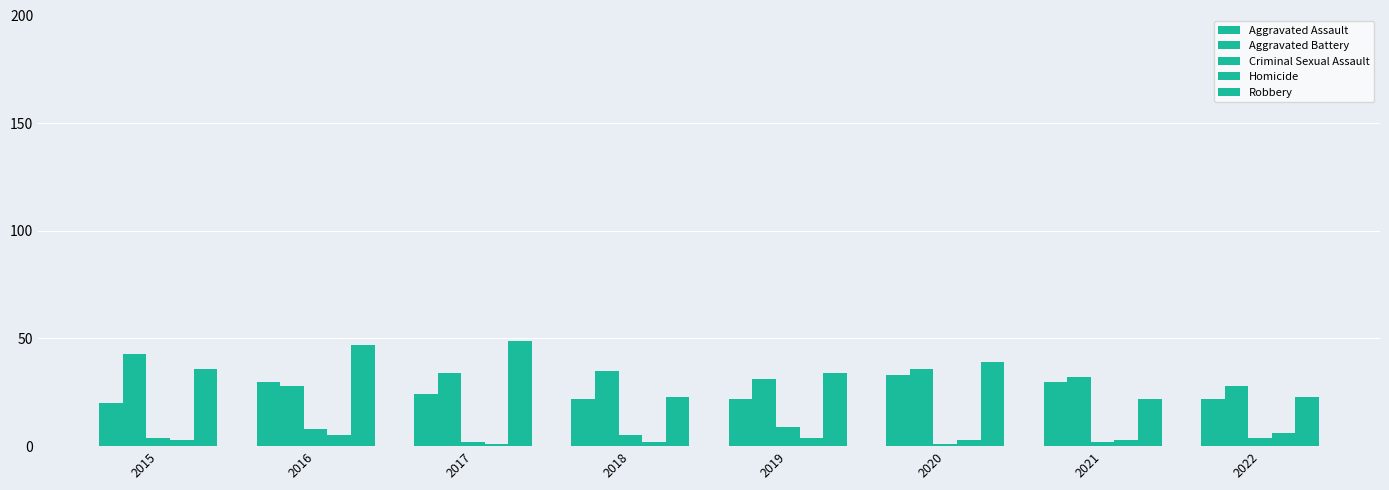

Does the chart contain stacked bars?

No